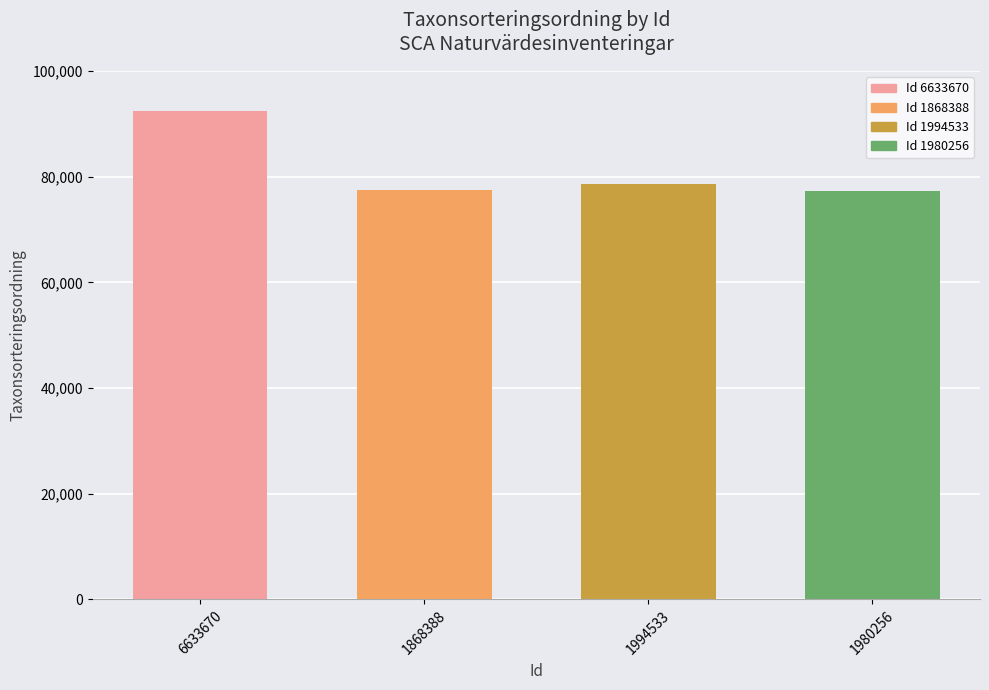

What is the change in value from 6633670 to 1868388?

-14995